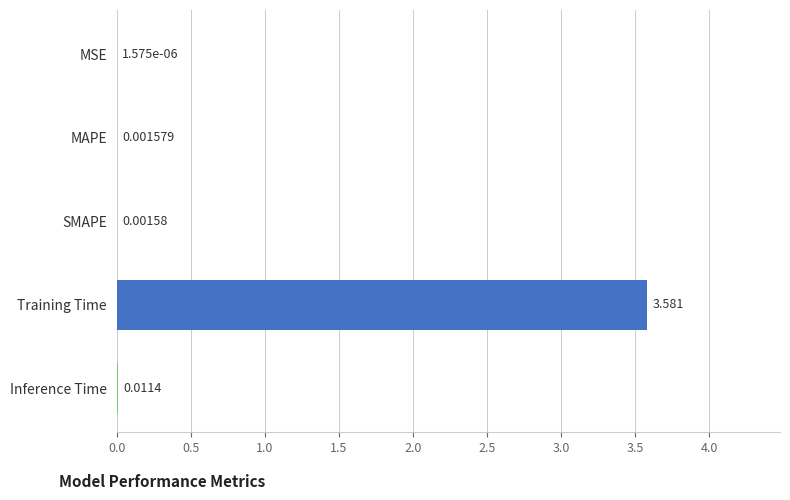

At which label is the value closest to 1?

Inference Time